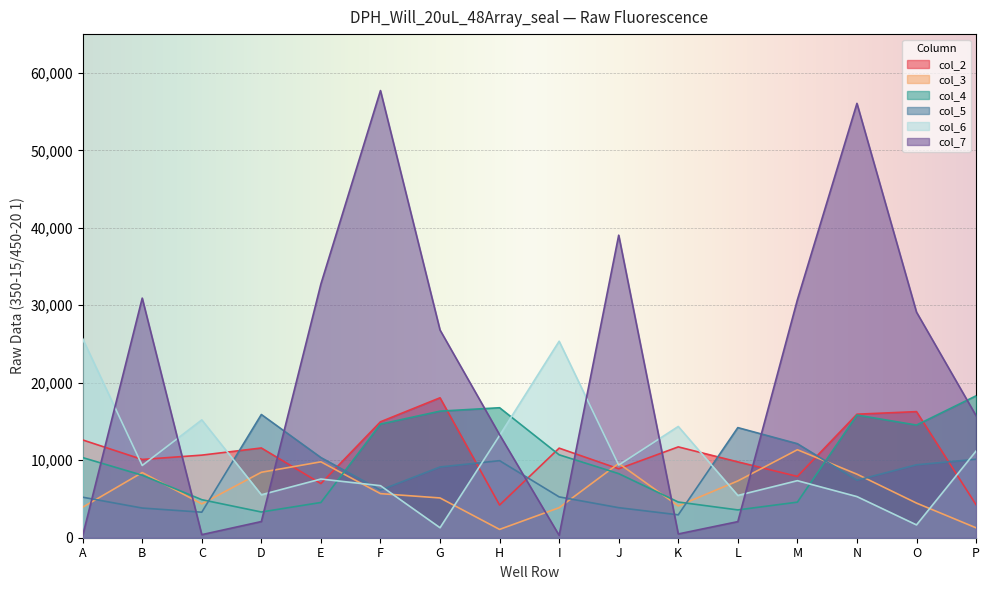

Which series has the largest total across all categories?

col_7